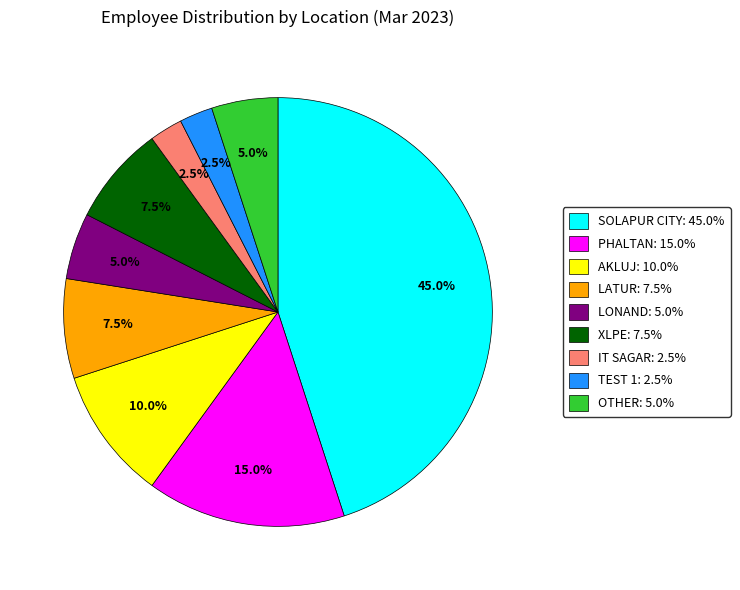

What percentage is NOT represented by IT SAGAR?

97.5%